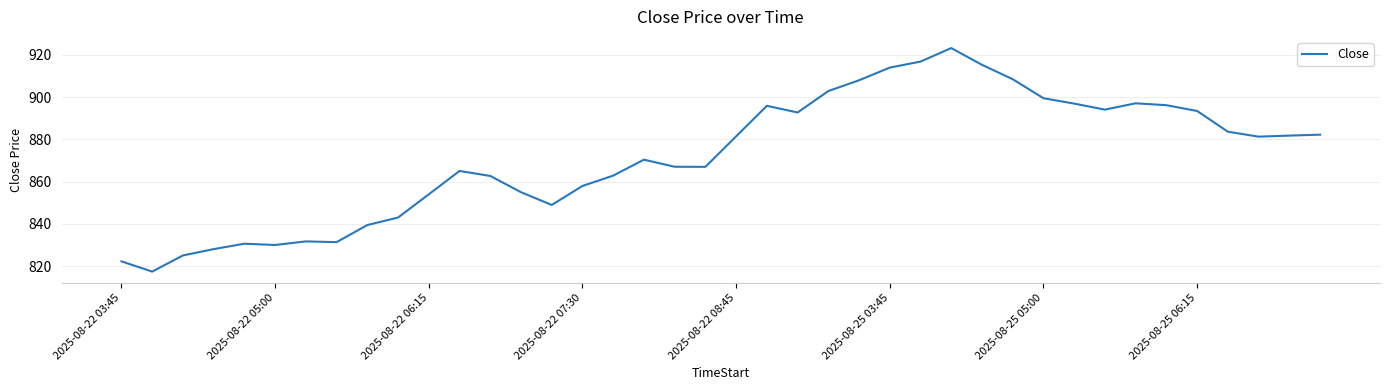

What is the difference between the maximum and minimum values?

105.8